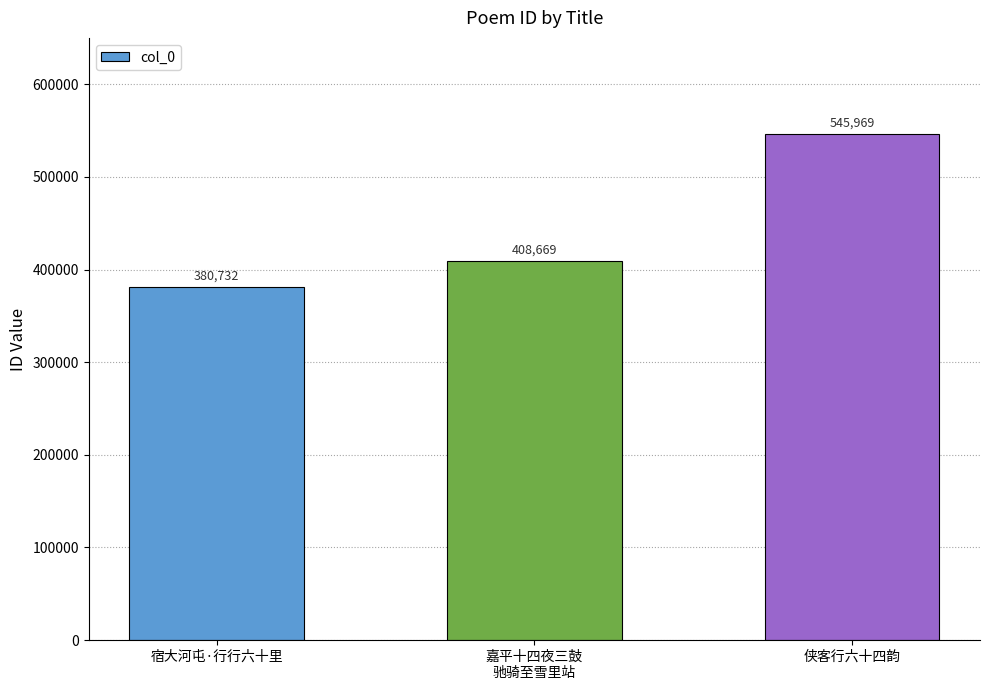

What is the difference between the maximum and second lowest values?

137300